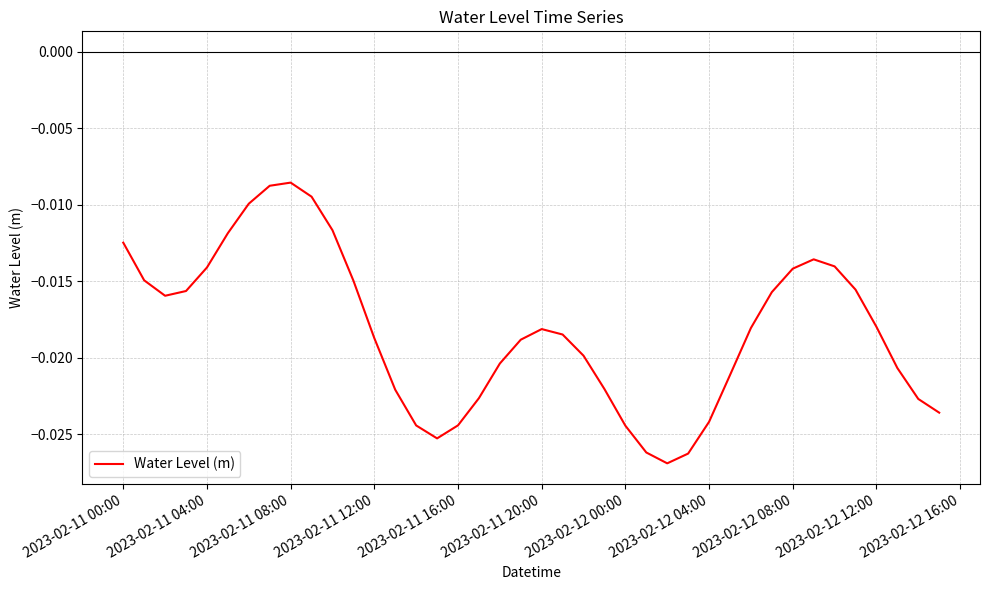

Is this an area chart (filled region under the line)?

No